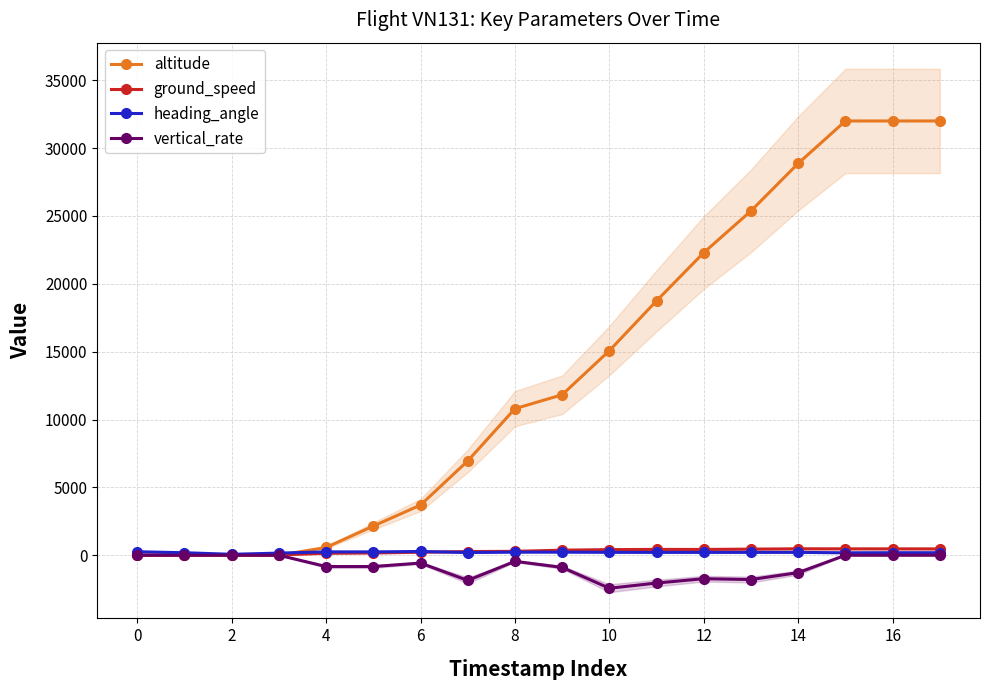

What are all the series names shown in the legend?

altitude, ground_speed, heading_angle, vertical_rate